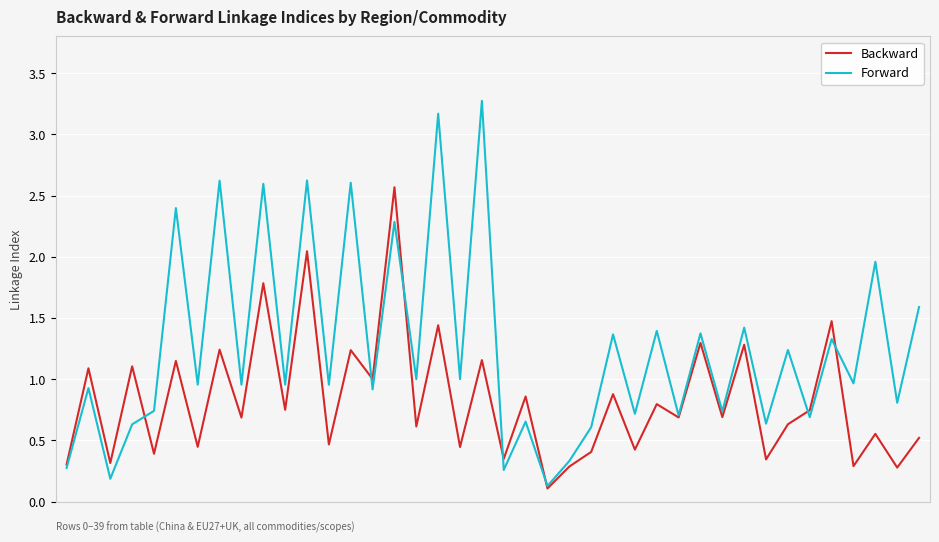

What are all the series names shown in the legend?

Backward, Forward